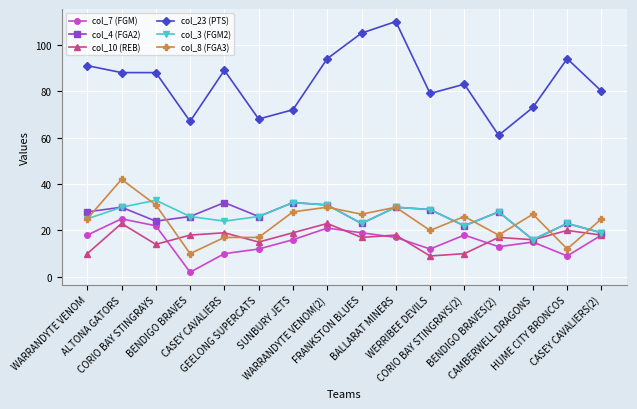

The value of col_10 (REB) at HUME CITY BRONCOS is 31. True or false?

False